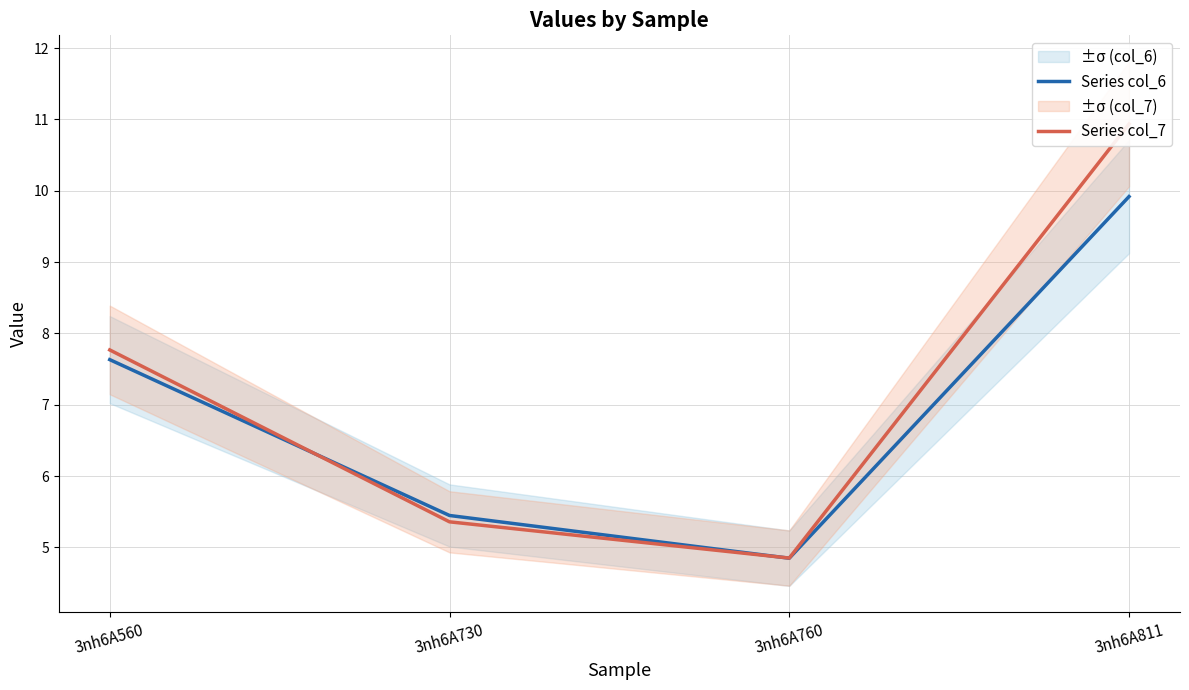

Does the chart display data point markers on the line(s)?

No